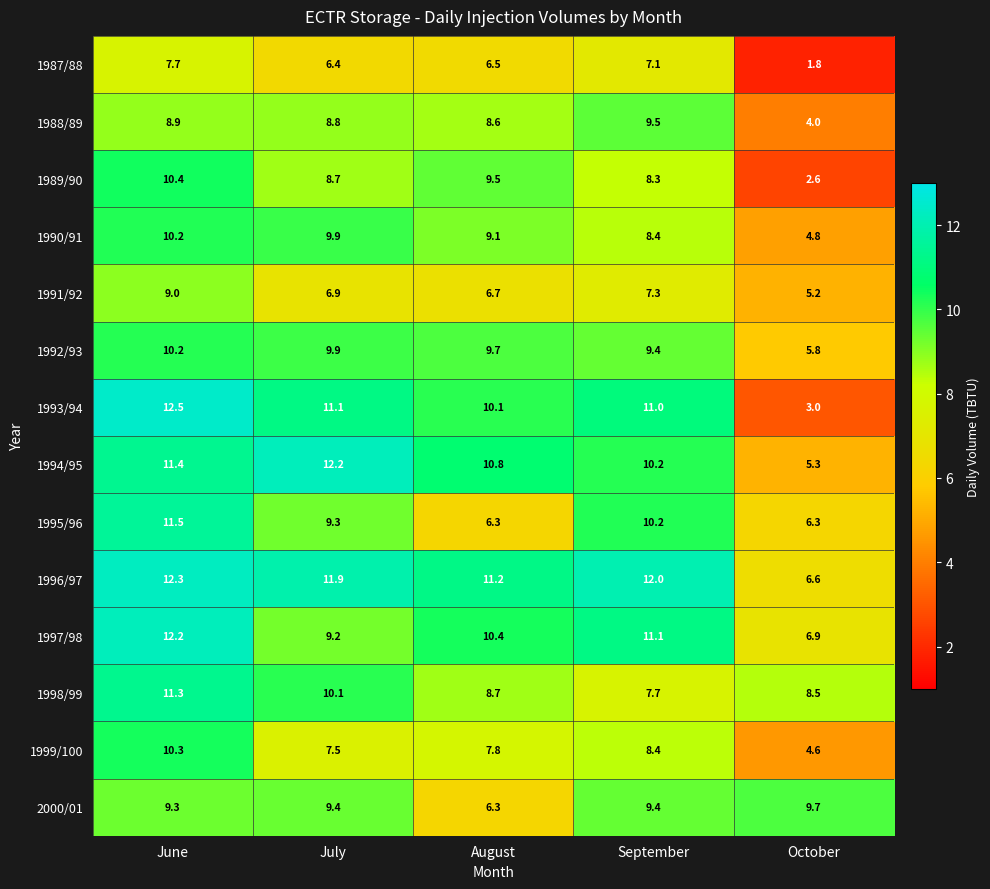

At how many categories does at least one series exceed 6?

5